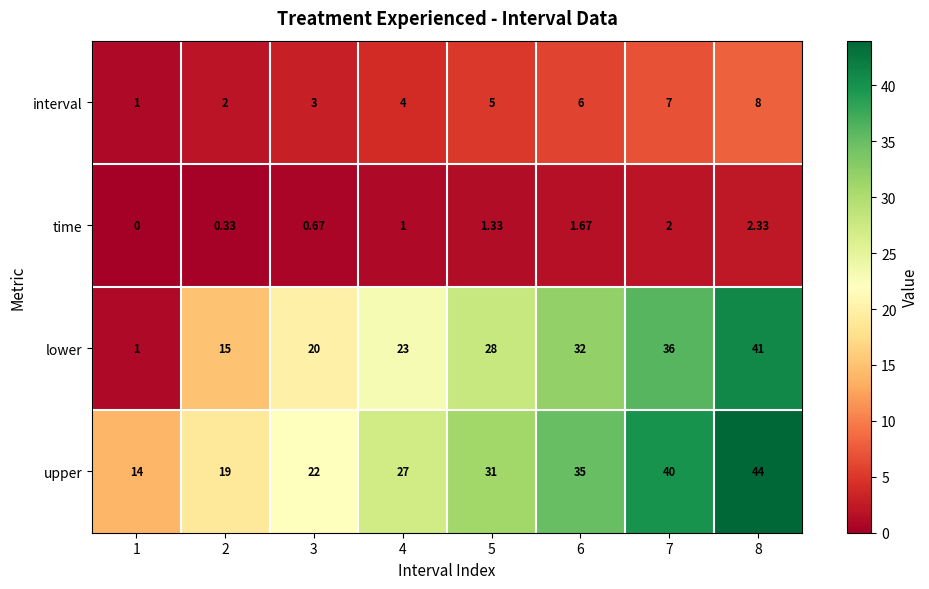

Is the value of lower at 5 greater than the value of interval at 2?

Yes